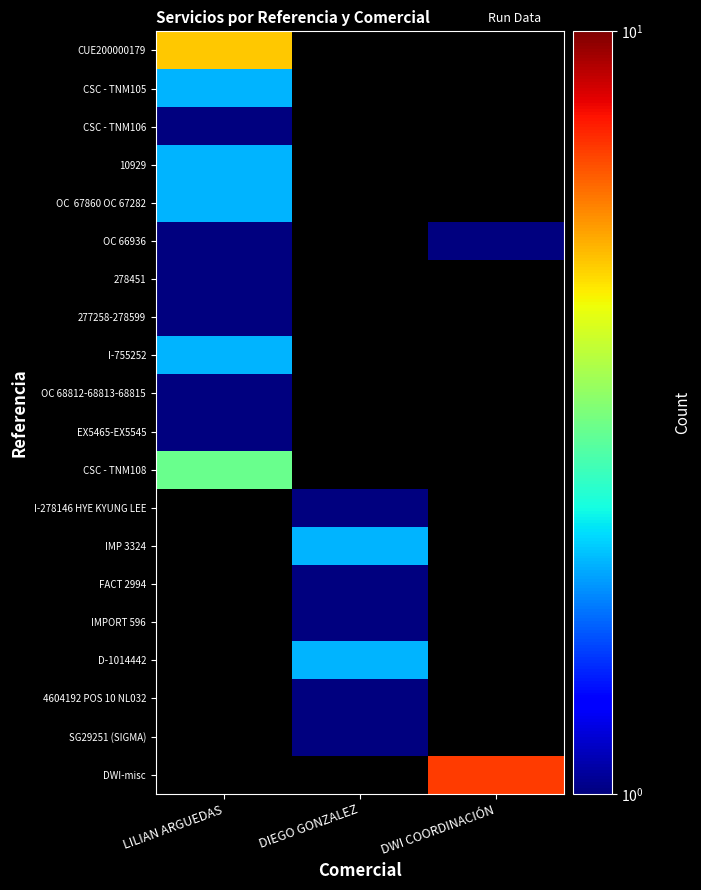

Rank the categories by OC 68812-68813-68815 value from highest to lowest.

LILIAN ARGUEDAS, DIEGO GONZALEZ, DWI COORDINACIÓN